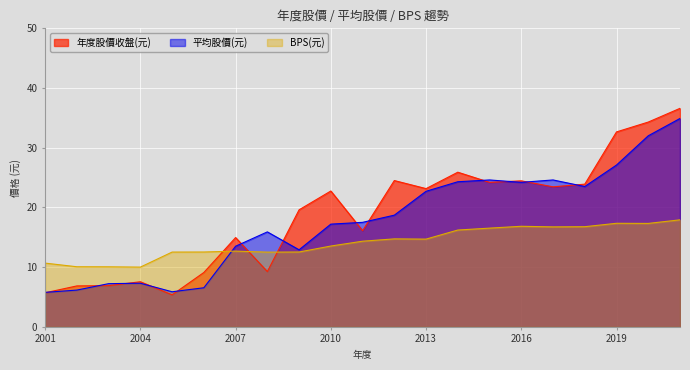

Which series has the largest range (max minus min)?

年度股價收盤(元)